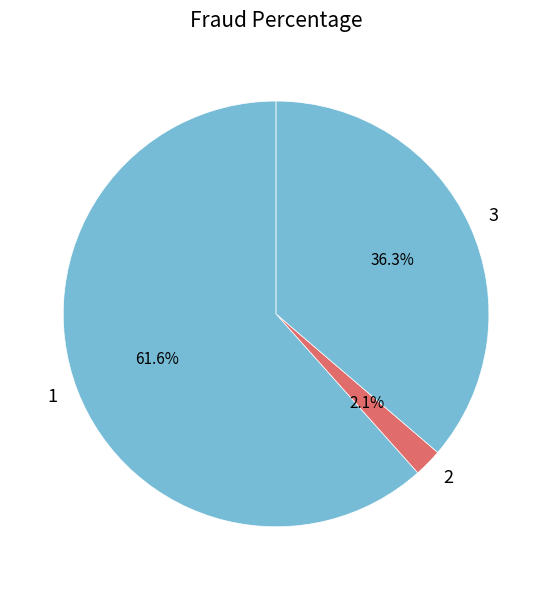

Count the number of slices in the pie.

3